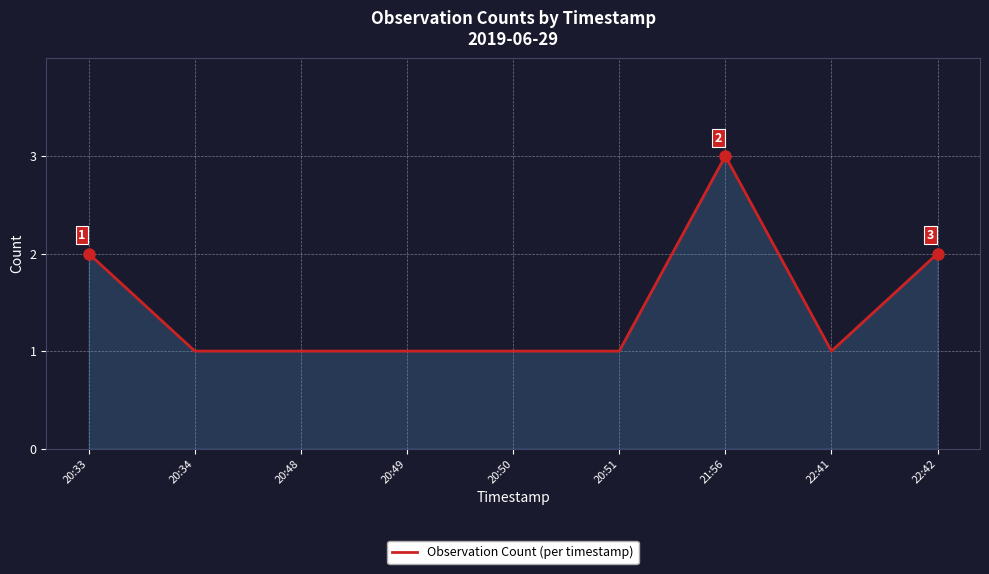

Reading left to right, extract all data points from this chart.

2	1	1	1	1	1	3	1	2